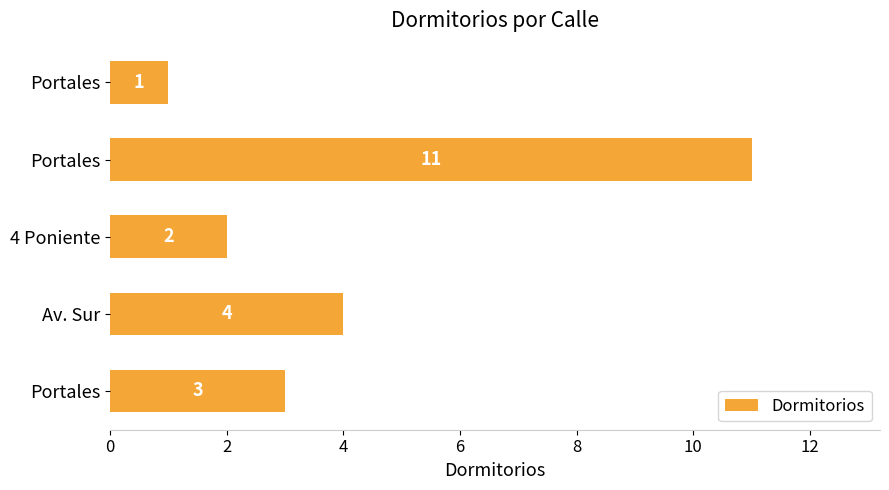

How many distinct data groups are displayed?

1